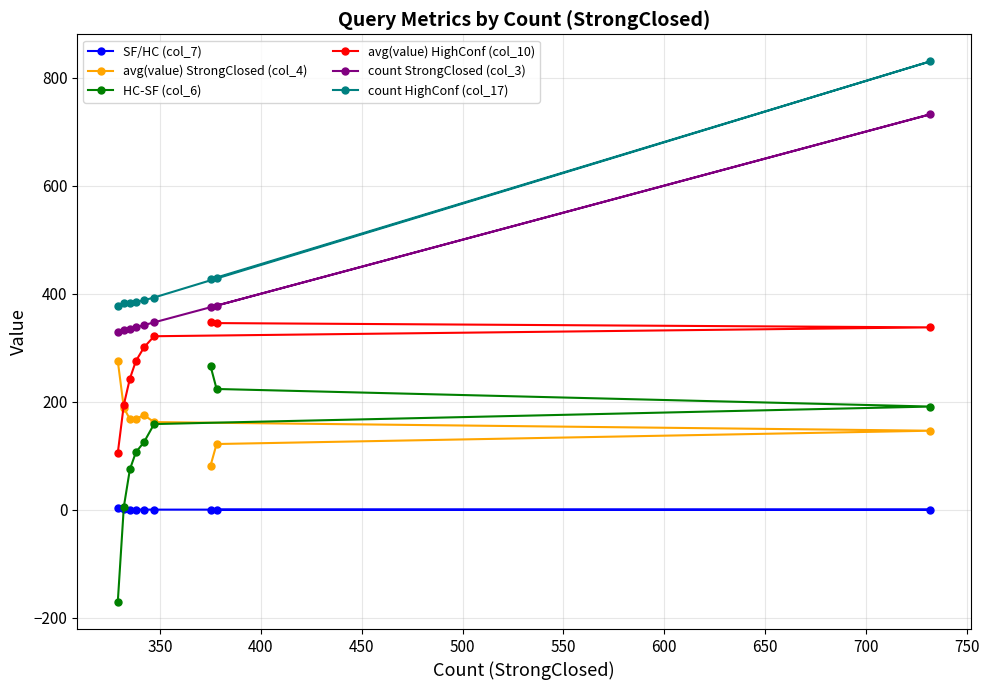

Which series has the largest total across all categories?

count HighConf (col_17)